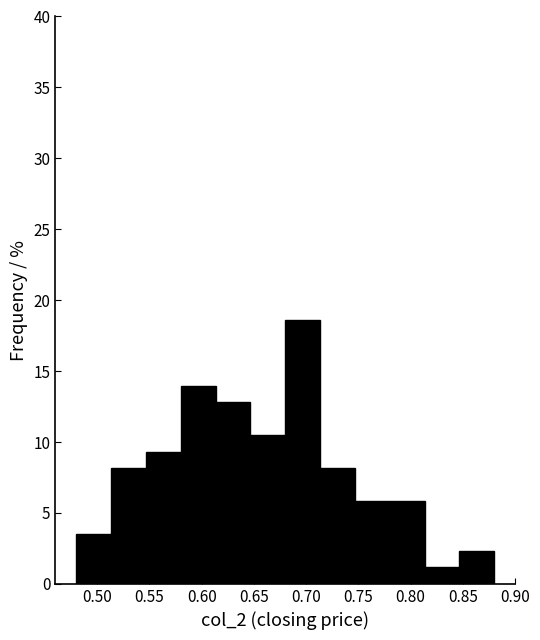

Reading left to right, list every bar in this chart as the range it spans on the x-axis followed by its height. Neither the bar edges nor the heights are printed on the chart, so give them approximately, as read against the axes.

0.480 to 0.515: 3.5
0.515 to 0.545: 8.0
0.545 to 0.580: 9.5
0.580 to 0.615: 14.0
0.615 to 0.645: 13.0
0.645 to 0.680: 10.5
0.680 to 0.715: 18.5
0.715 to 0.745: 8.0
0.745 to 0.780: 6.0
0.780 to 0.815: 6.0
0.815 to 0.845: 1.0
0.845 to 0.880: 2.5